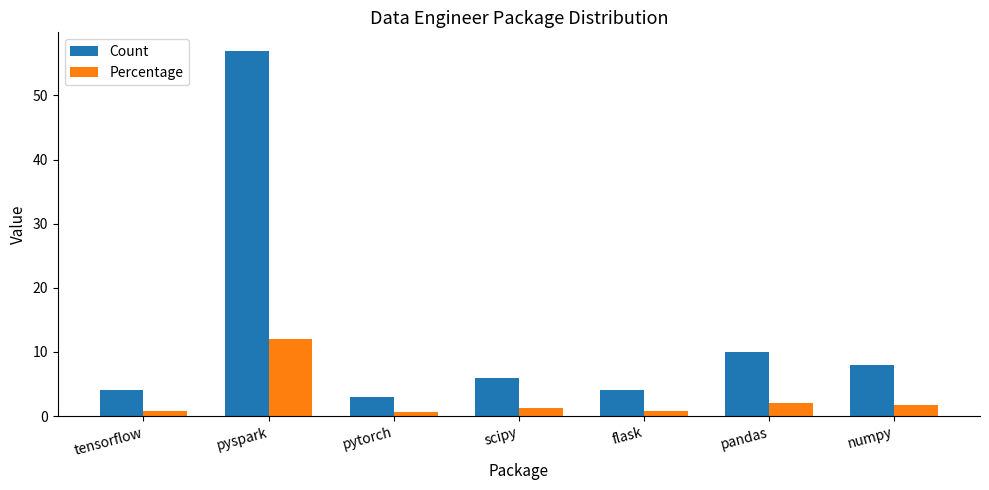

What is the label of the 3rd bar from the right?

flask